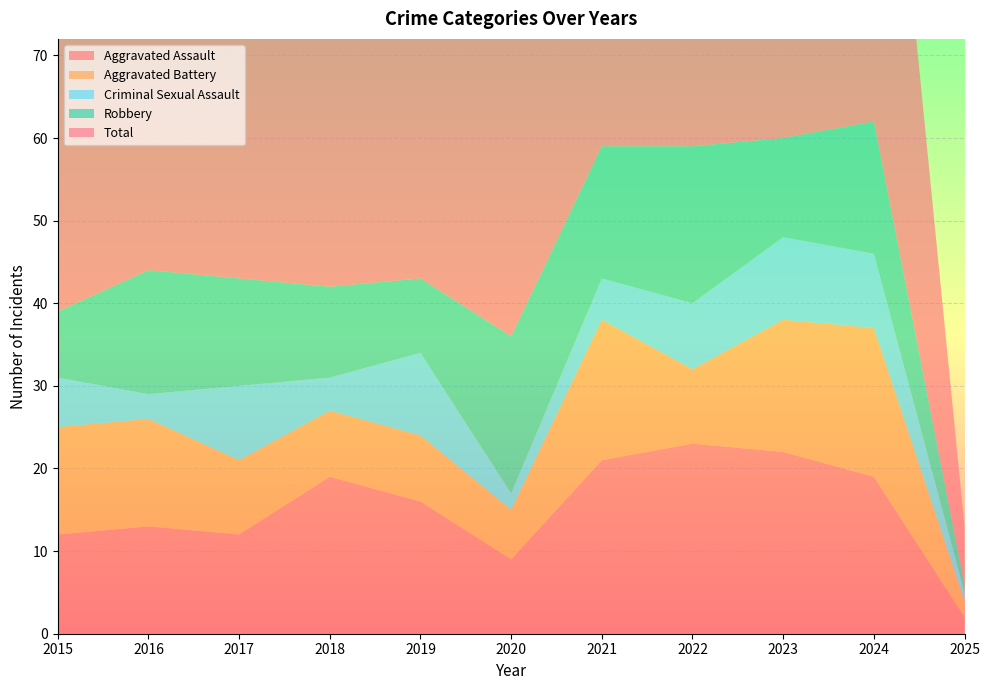

Reading left to right, transcribe all the data shown in this chart.

Aggravated Assault: 12	13	12	19	16	9	21	23	22	19	2
Aggravated Battery: 13	13	9	8	8	6	17	9	16	18	2
Criminal Sexual Assault: 6	3	9	4	10	2	5	8	10	9	1
Robbery: 8	15	13	11	9	19	16	19	12	16	1
Total: 39	45	44	42	43	37	59	60	60	62	7